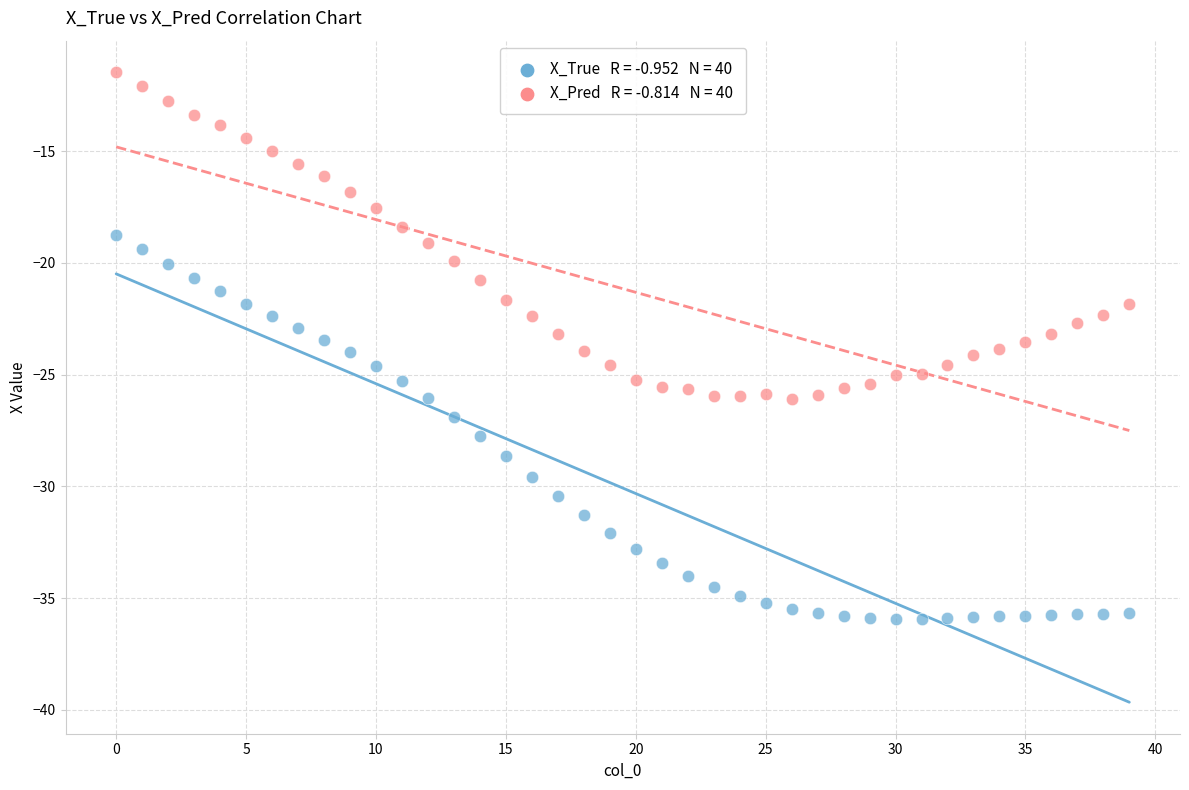

Across all data points, what is the range of Y values (max minus min)?

24.5